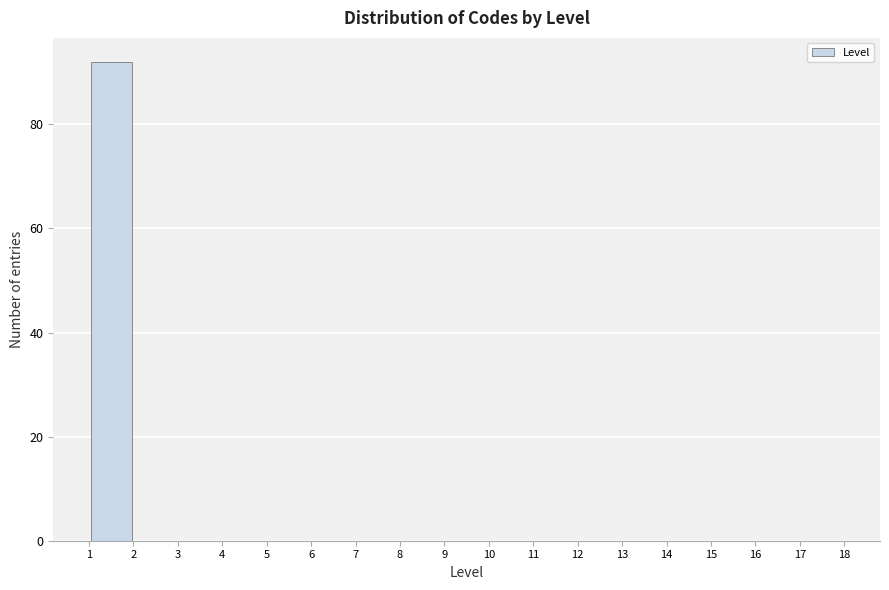

What is the height of the bar covering 1 to 2 on the x-axis? The values are not printed on the chart, so give them approximately, as read against the axis.

92